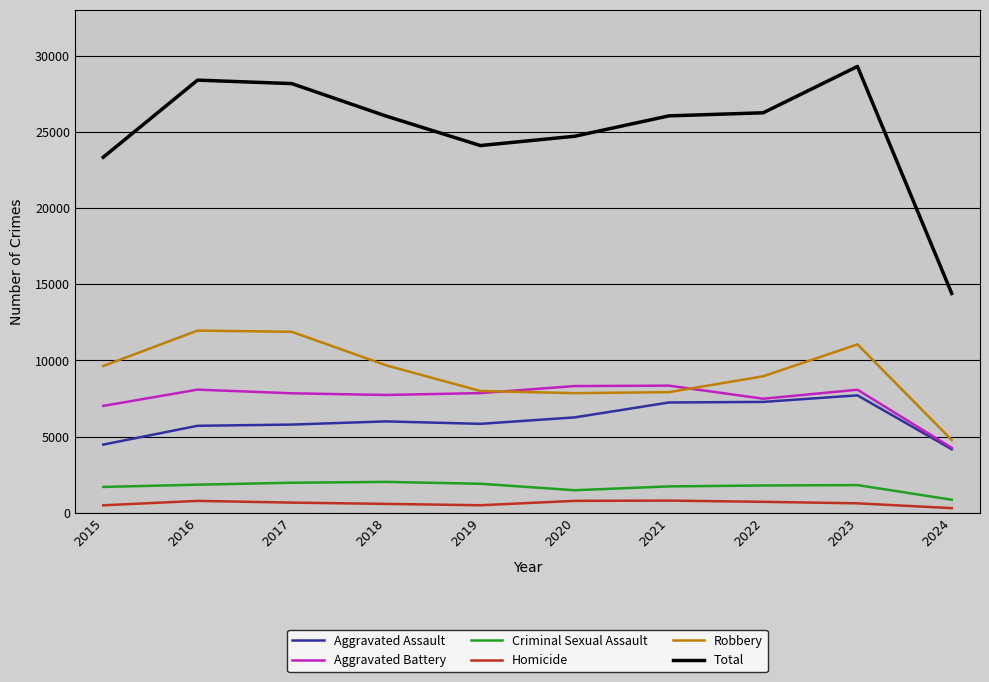

What is the sum of all Robbery values?

91728